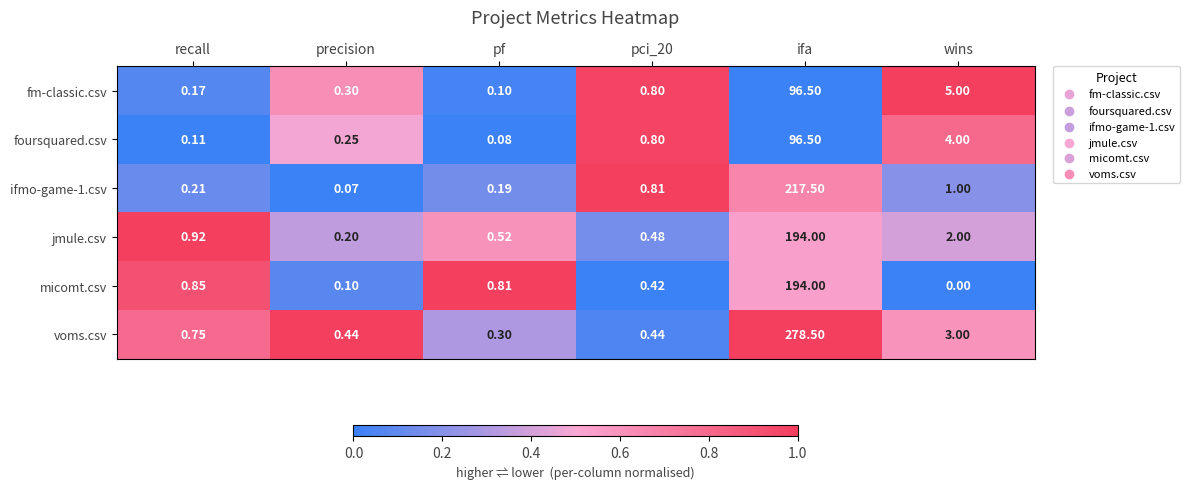

Where is jmule.csv nearest to the value 97?

wins